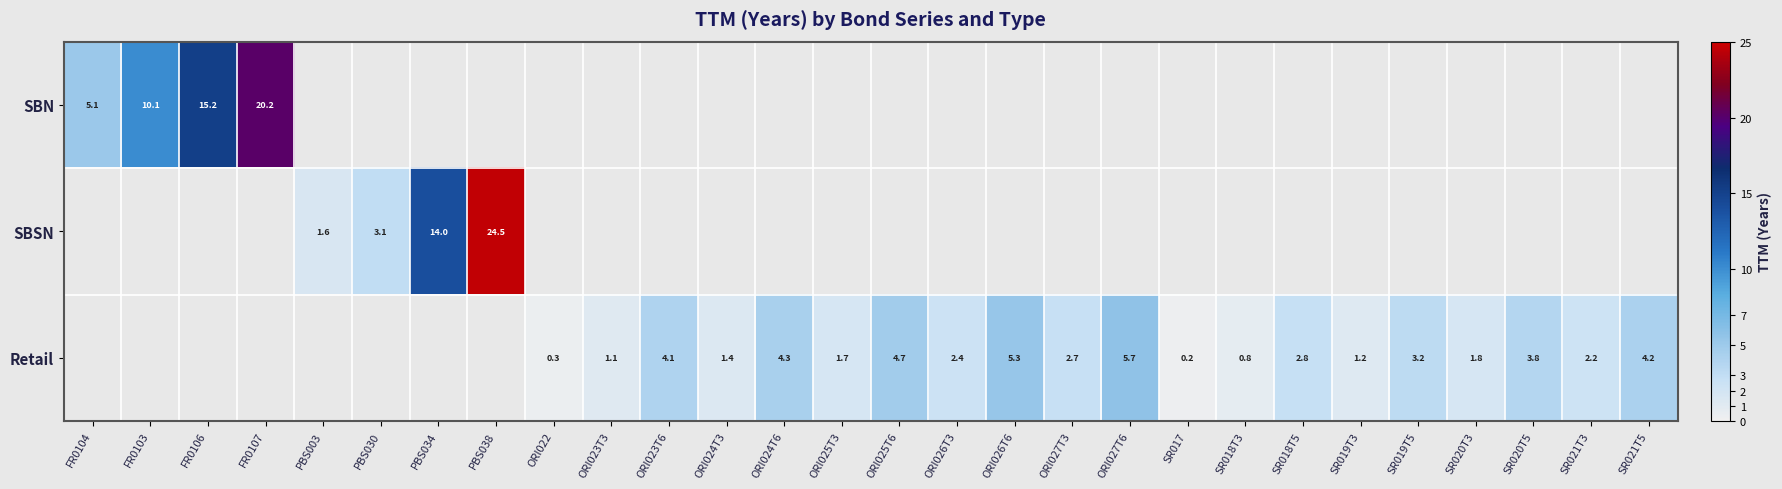

True or false: SBN has a value of 9.8 at FR0106.

False